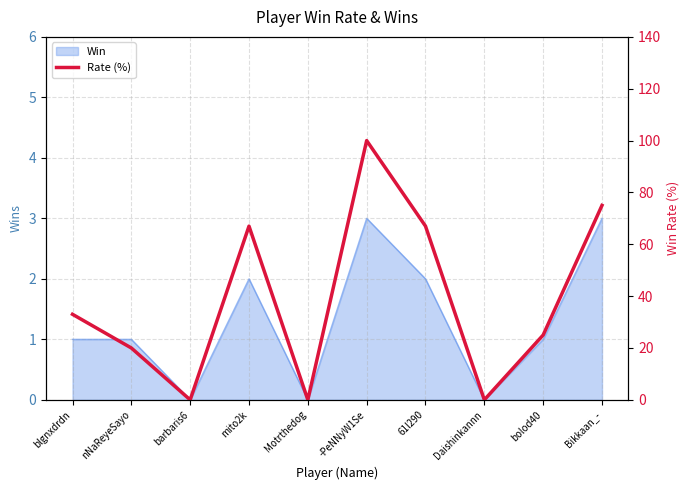

What is the change in value from Daishinkannn to bolod40?

+25